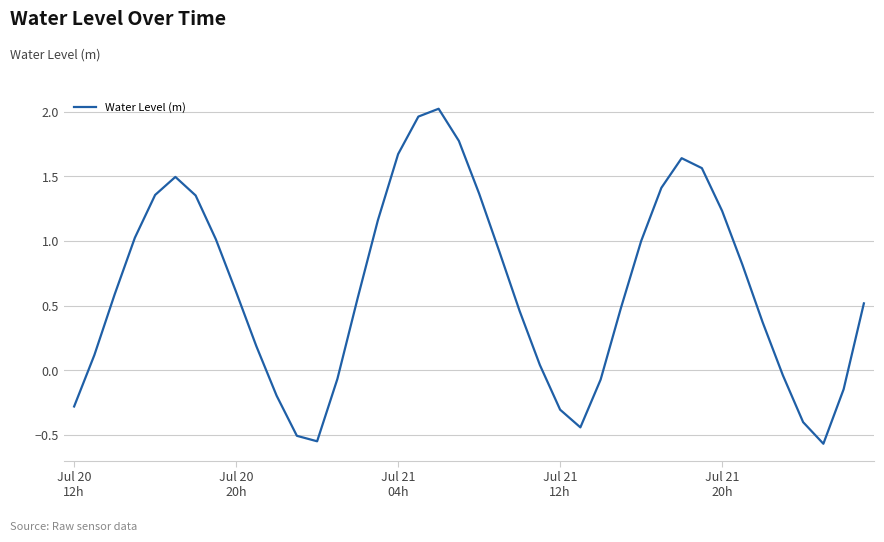

What is the difference between the maximum and minimum values?

2.6